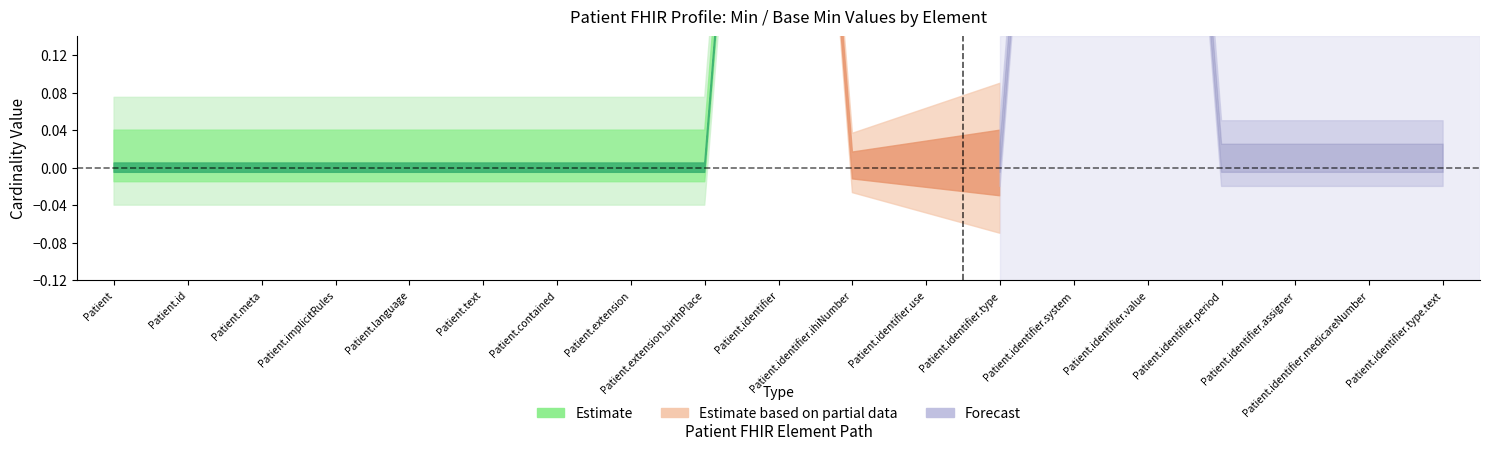

True or false: Min has more than 1 interior local peaks.

False